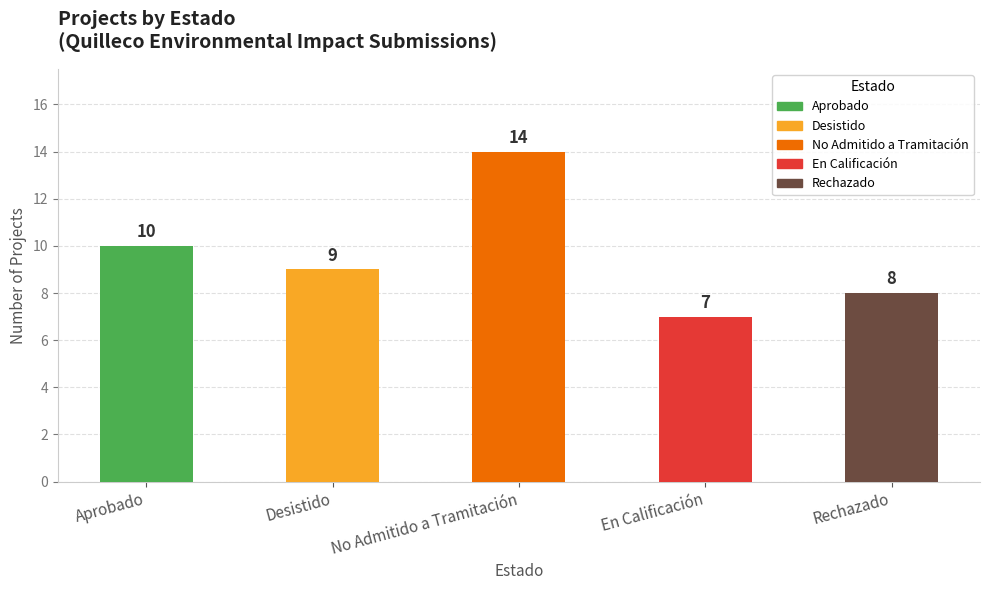

Which category has the lowest value across all series?

En Calificación